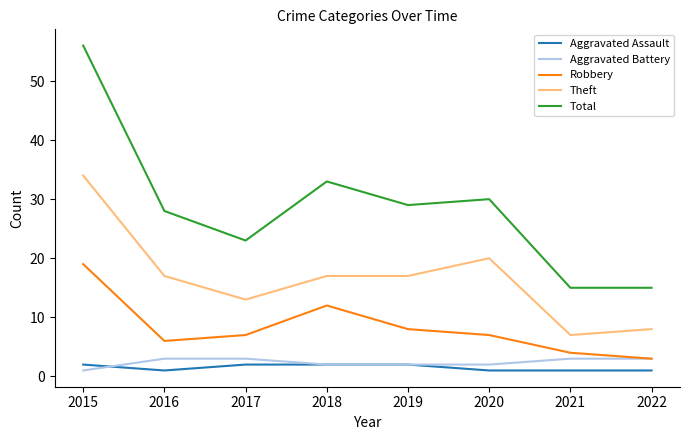

At which label does Theft first exceed 17?

2015